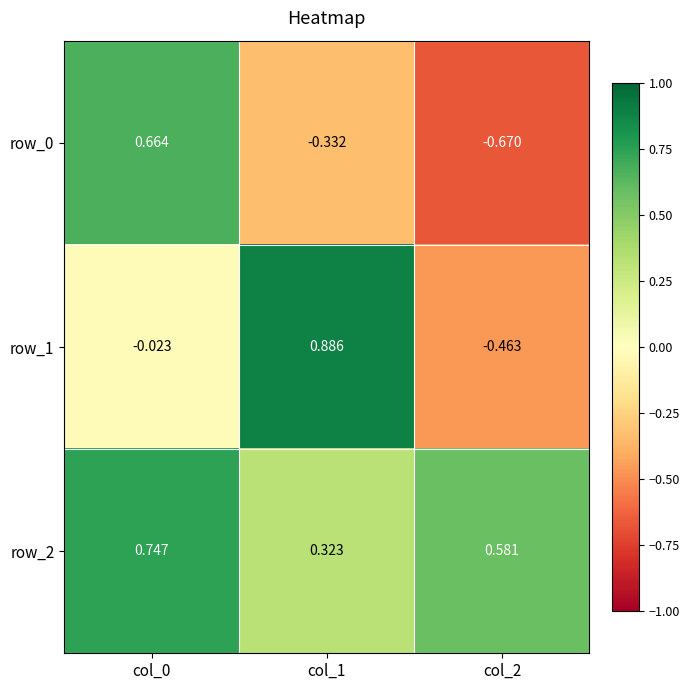

Reading right to left, what are all the values shown in this chart?

row_0: -0.7	-0.3	0.7
row_1: -0.5	0.9	-0.0
row_2: 0.6	0.3	0.7